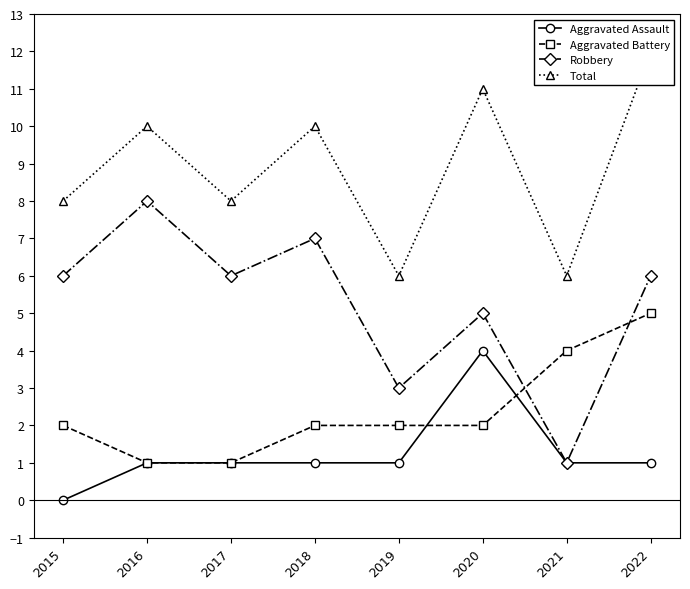

True or false: Aggravated Assault and Robbery cross at least once.

False